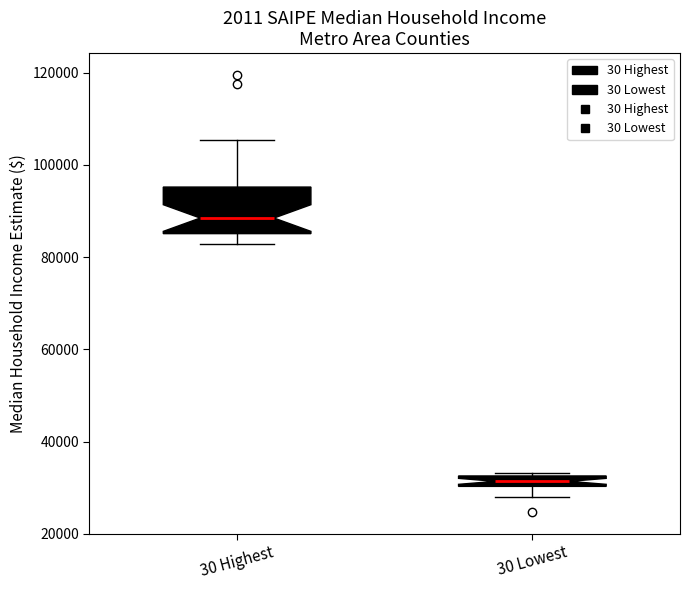

Which box has the lowest median line?

30 Lowest